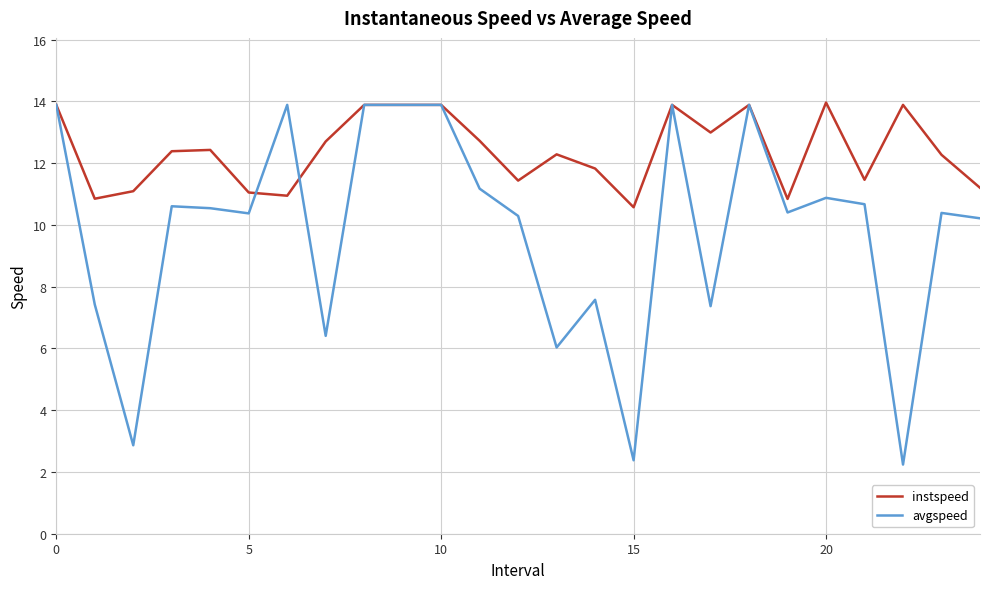

Rank the series by their average value, from lowest to highest.

avgspeed, instspeed